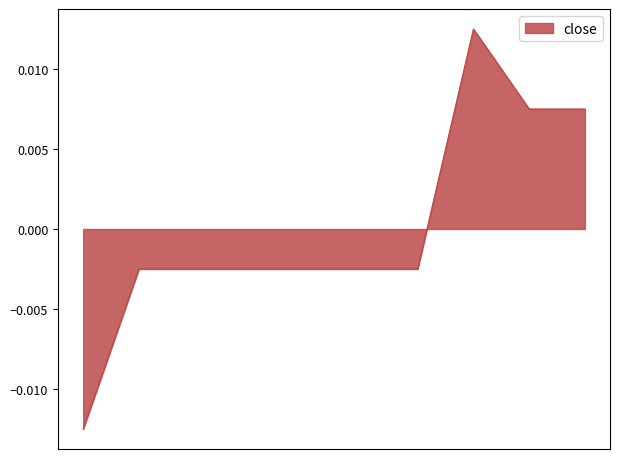

Does the chart have visible grid lines?

No